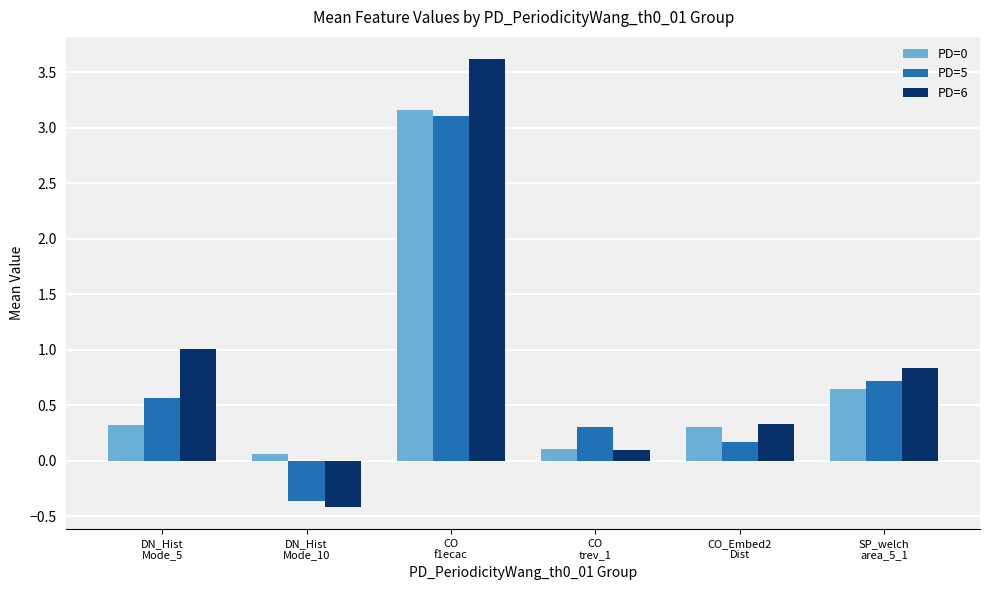

Does the chart contain stacked bars?

No